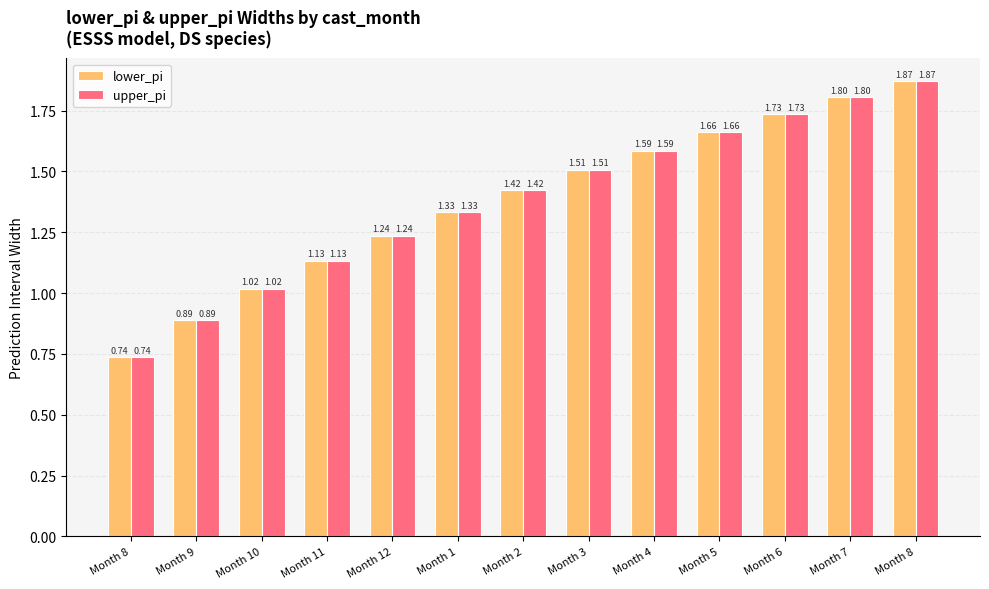

At how many categories does at least one series exceed 0?

13